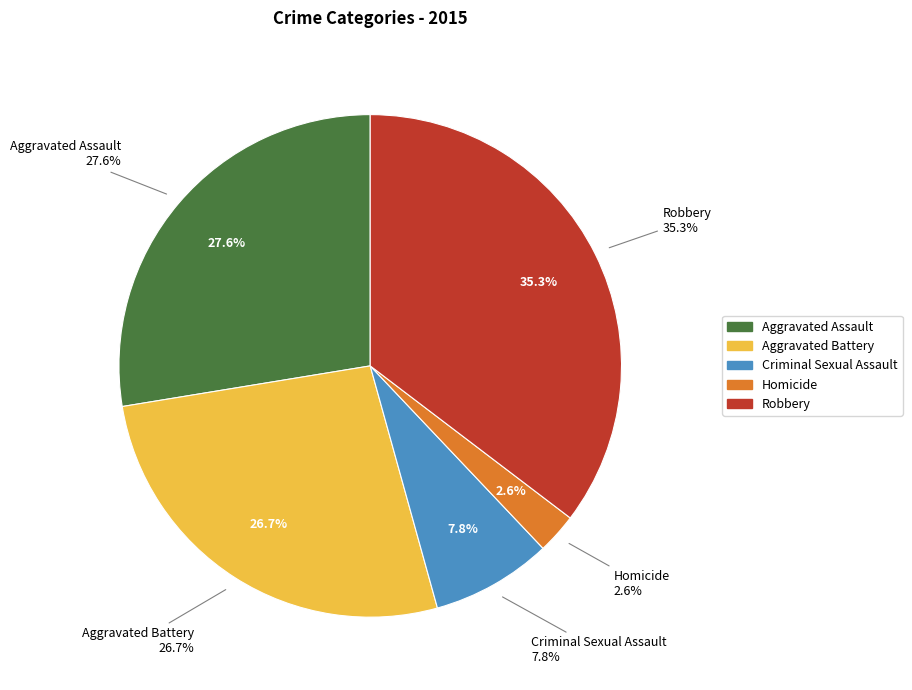

To the nearest percent, what is the combined percentage of Aggravated Assault and Robbery?

63%